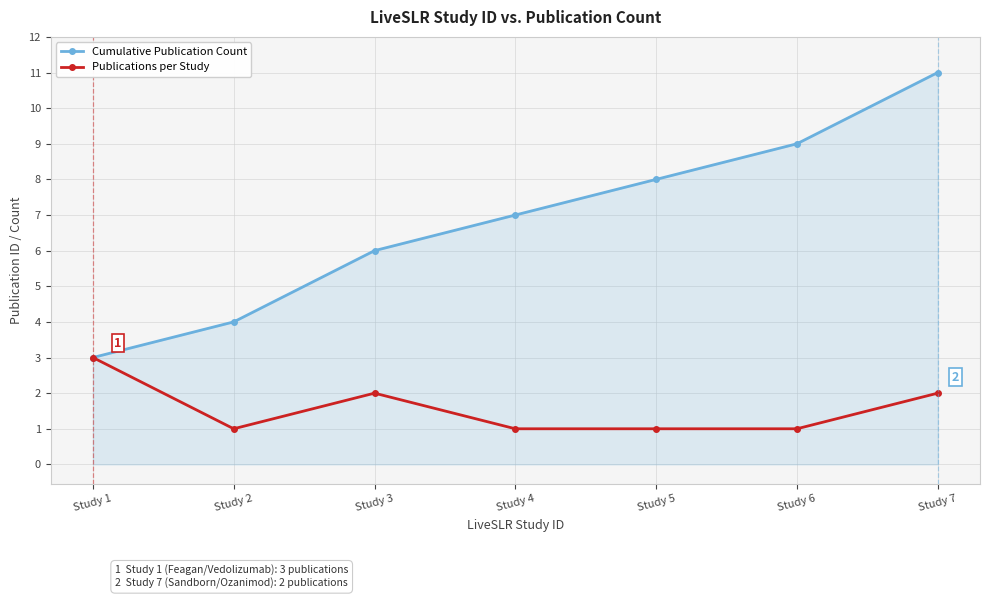

Reading right to left, list all the values displayed in this chart.

Cumulative Publication Count: 11	9	8	7	6	4	3
Publications per Study: 2	1	1	1	2	1	3